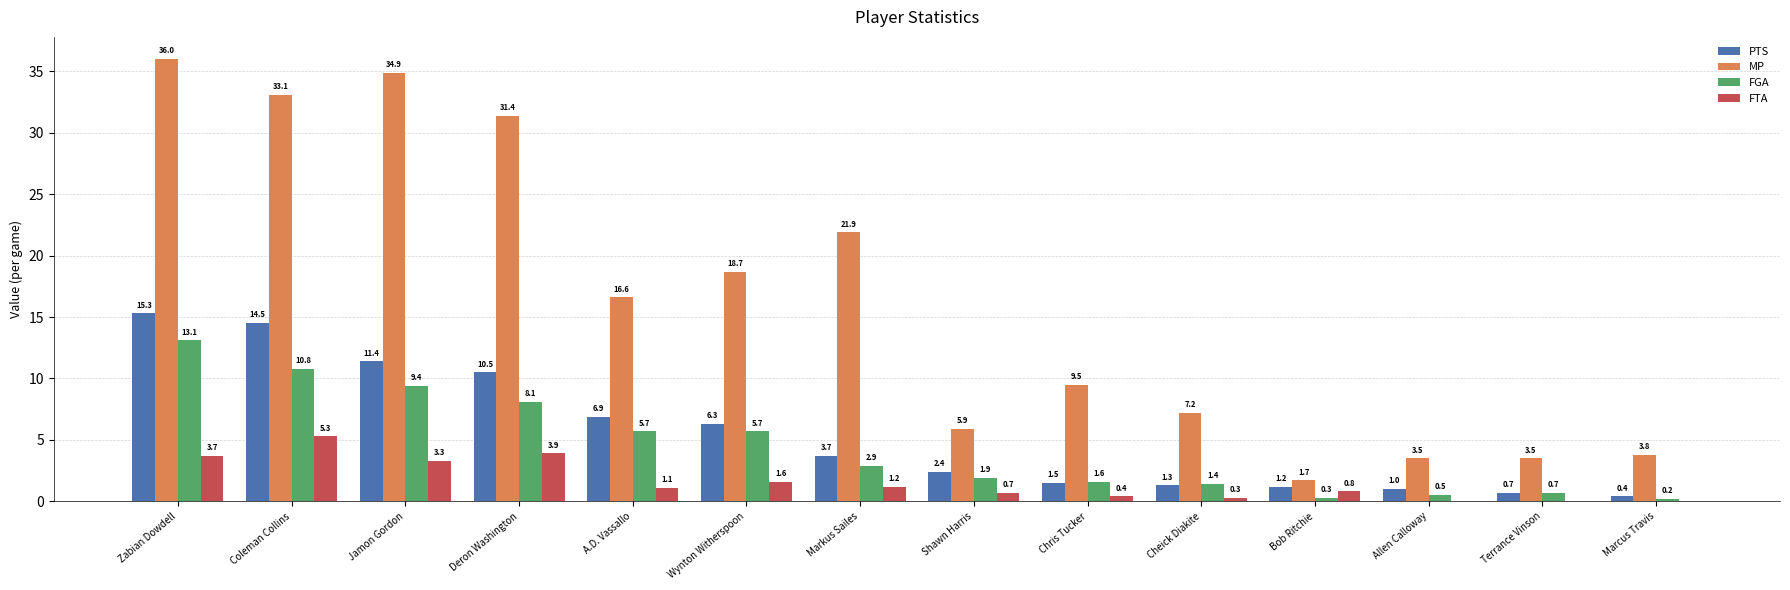

Which series has the largest total across all categories?

MP